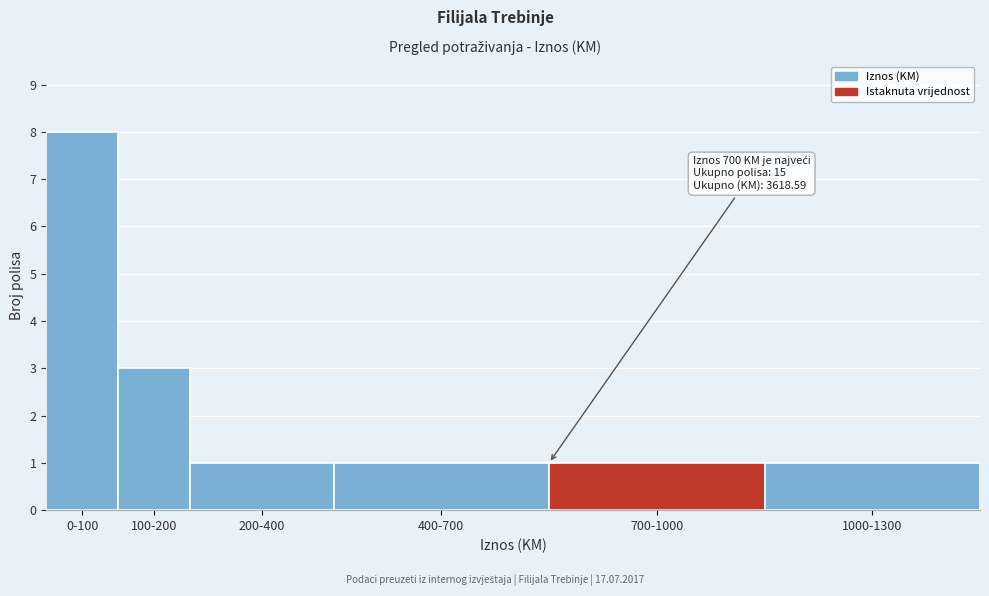

Reading left to right, what are all the values shown in this chart?

8	3	1	1	1	1